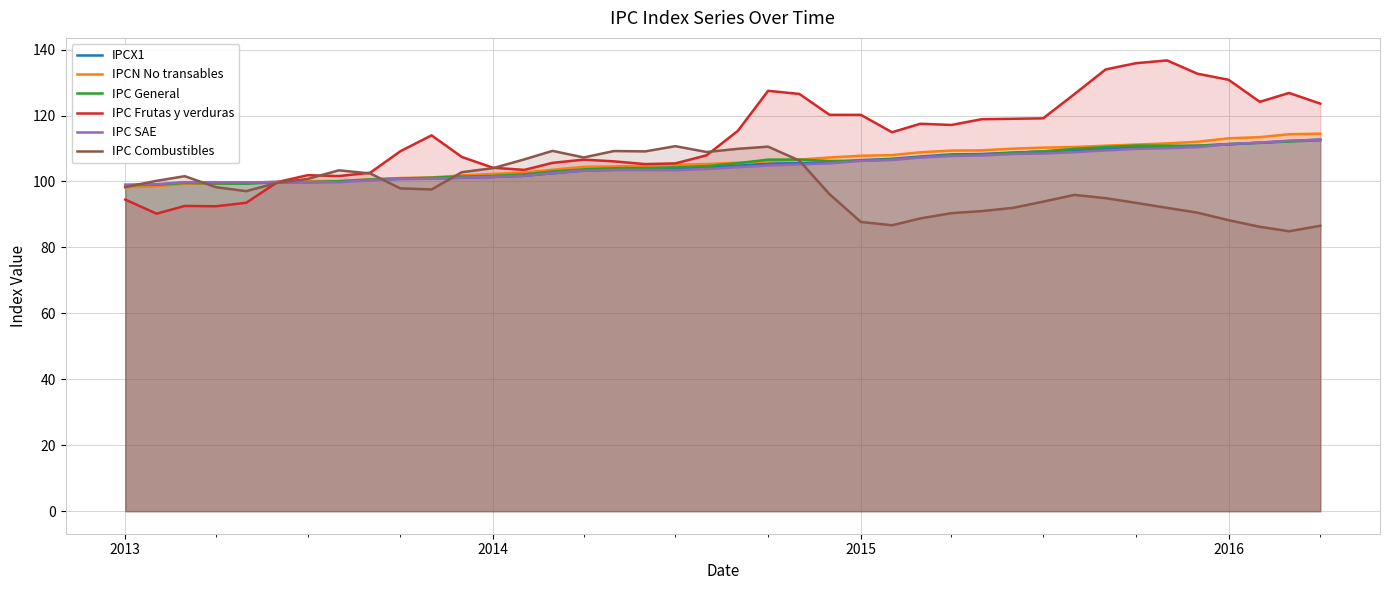

How many times do IPCN No transables and IPCX1 cross each other?

1